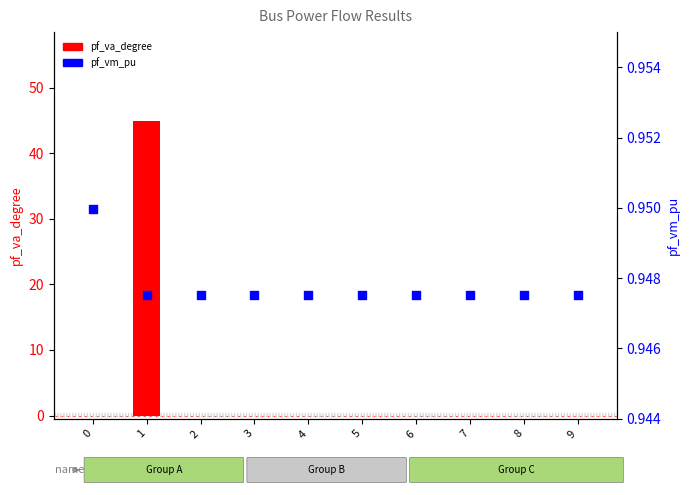

Which series reaches the minimum Y coordinate?

pf_va_degree